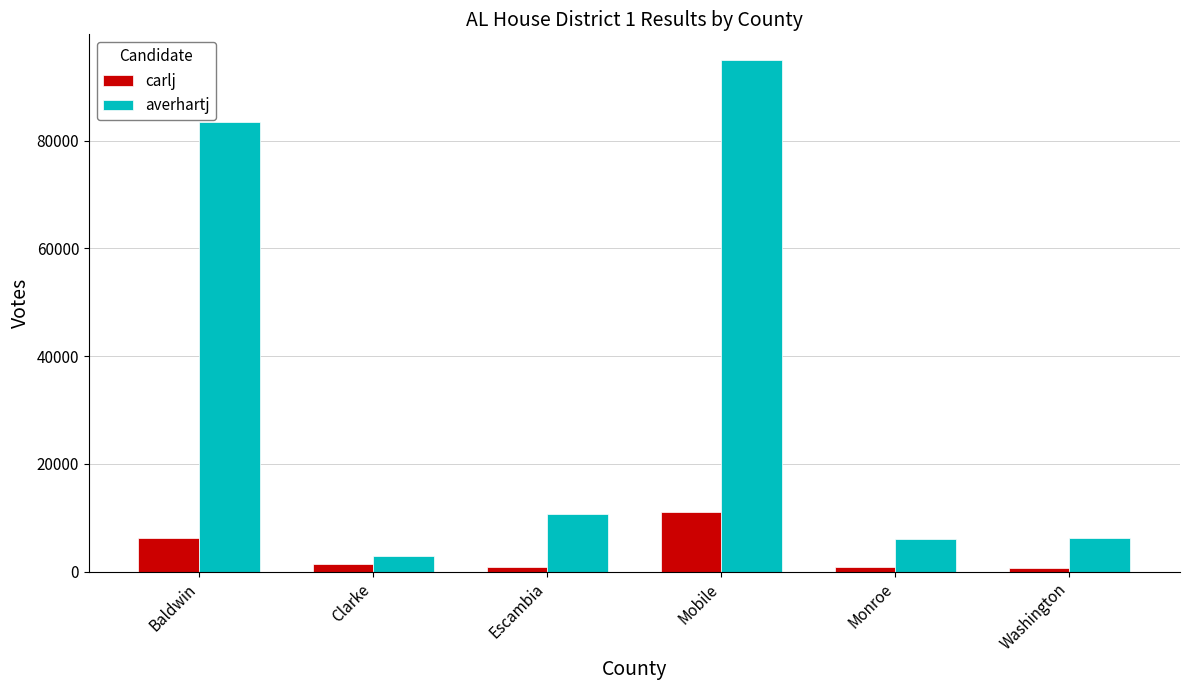

Is the value of averhartj at Clarke greater than the value of carlj at Monroe?

Yes